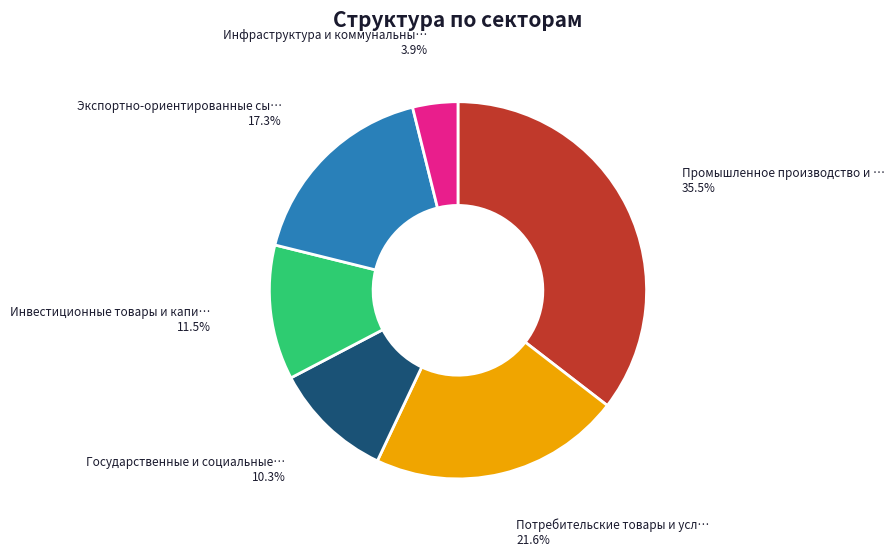

Does any single category account for the majority?

No